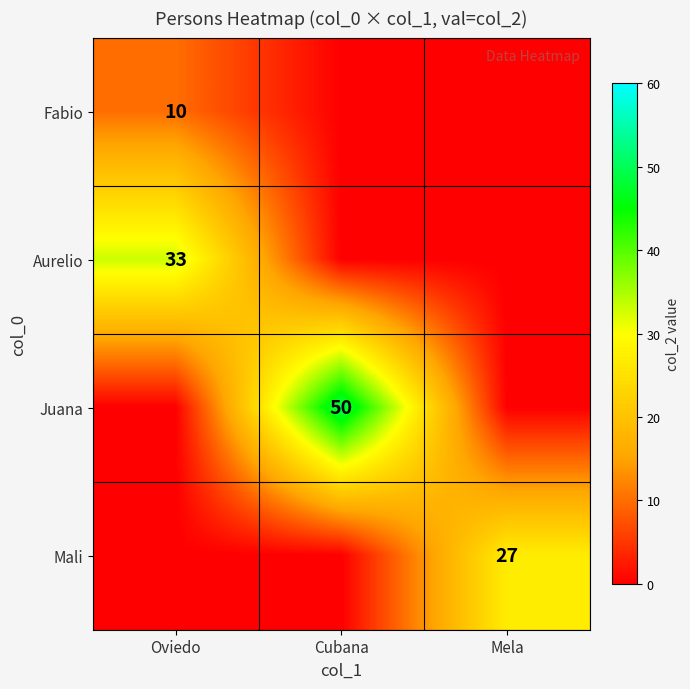

Between Mela and Cubana, which is larger?

Mela